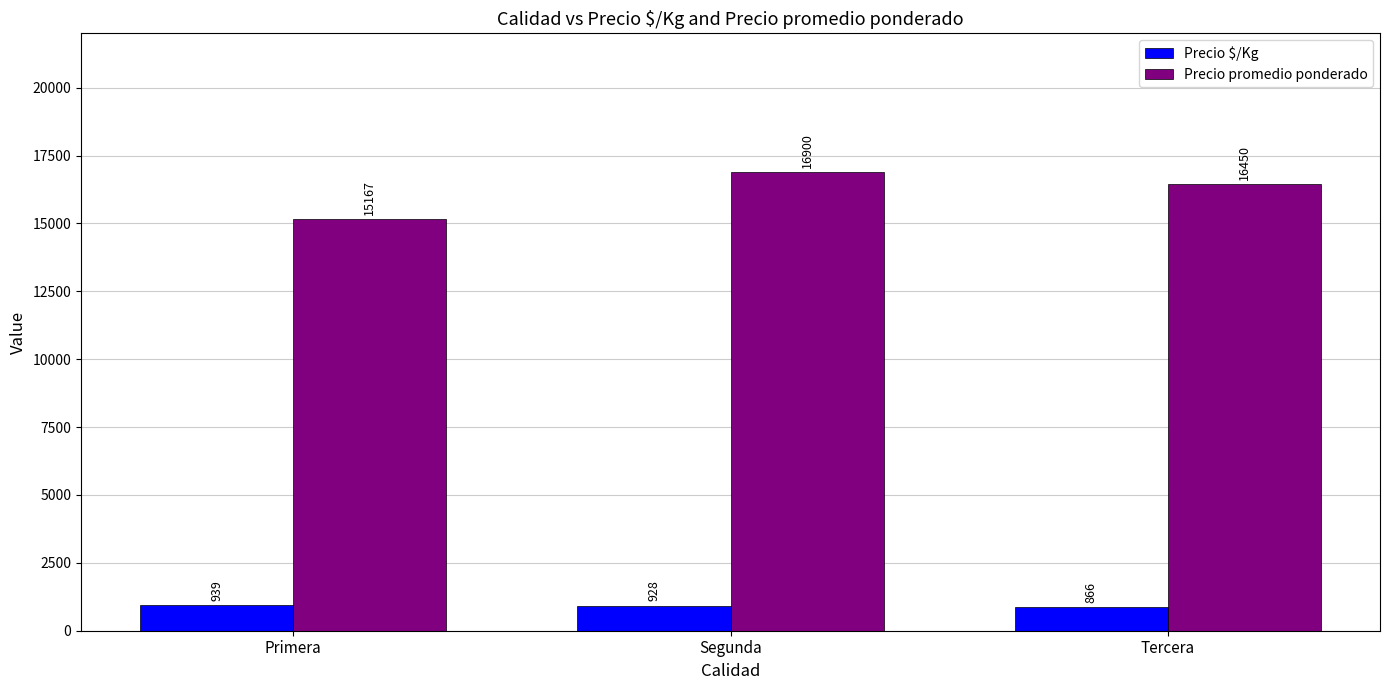

The value of Precio promedio ponderado at Primera is 20695. True or false?

False